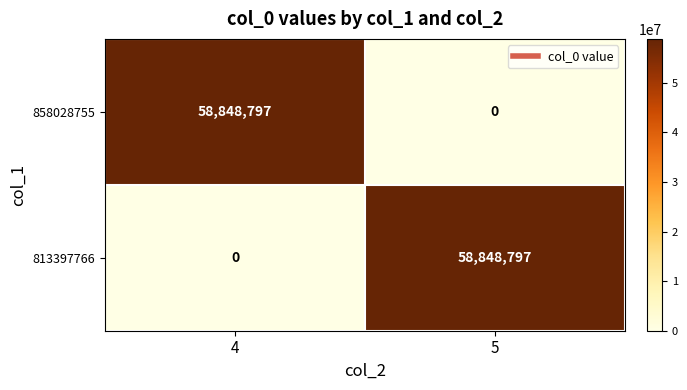

What is the spread (max minus min) of values at 4?

58848797